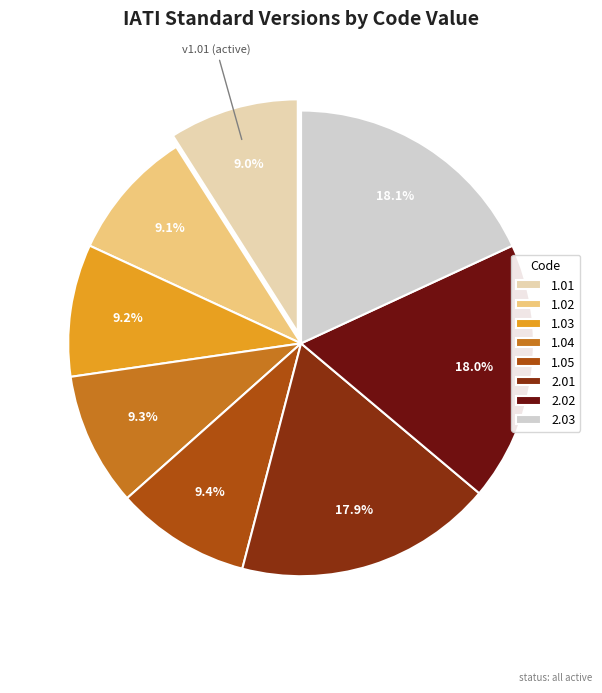

Count the number of slices in the pie.

8